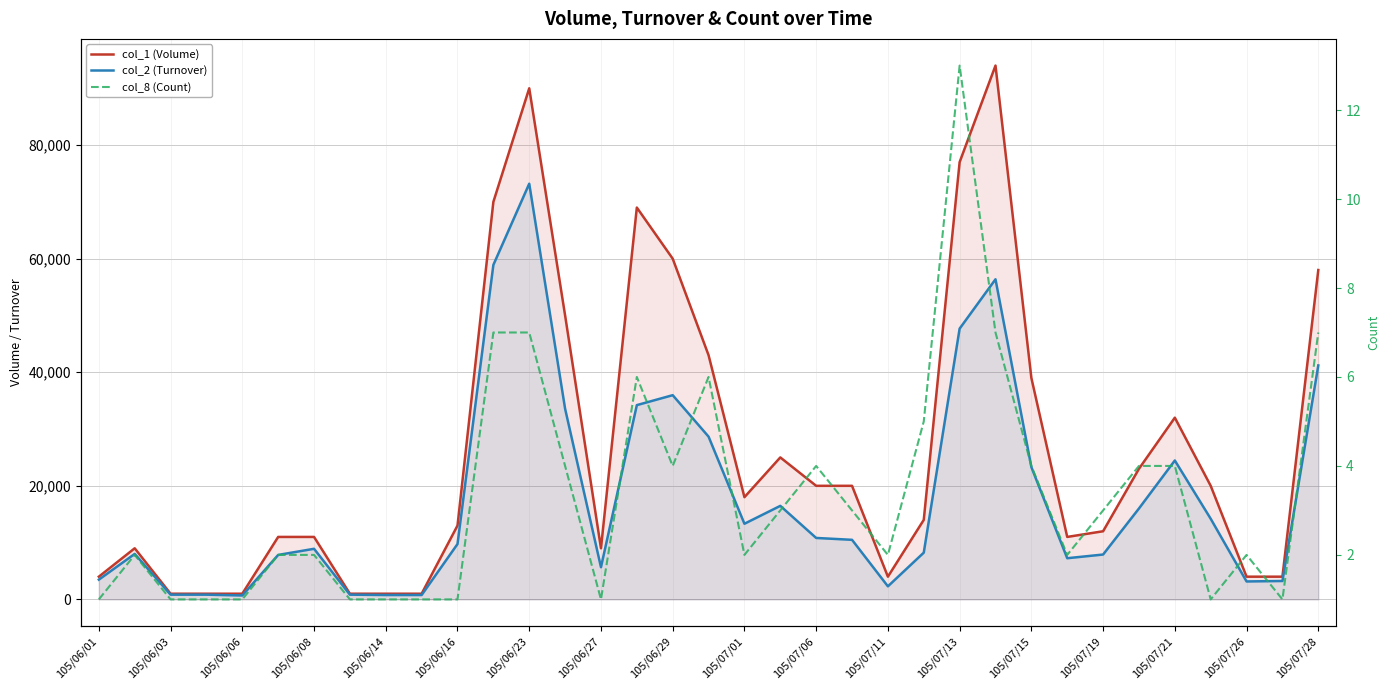

How many values in the col_1 (Volume) series are below 14000?

17